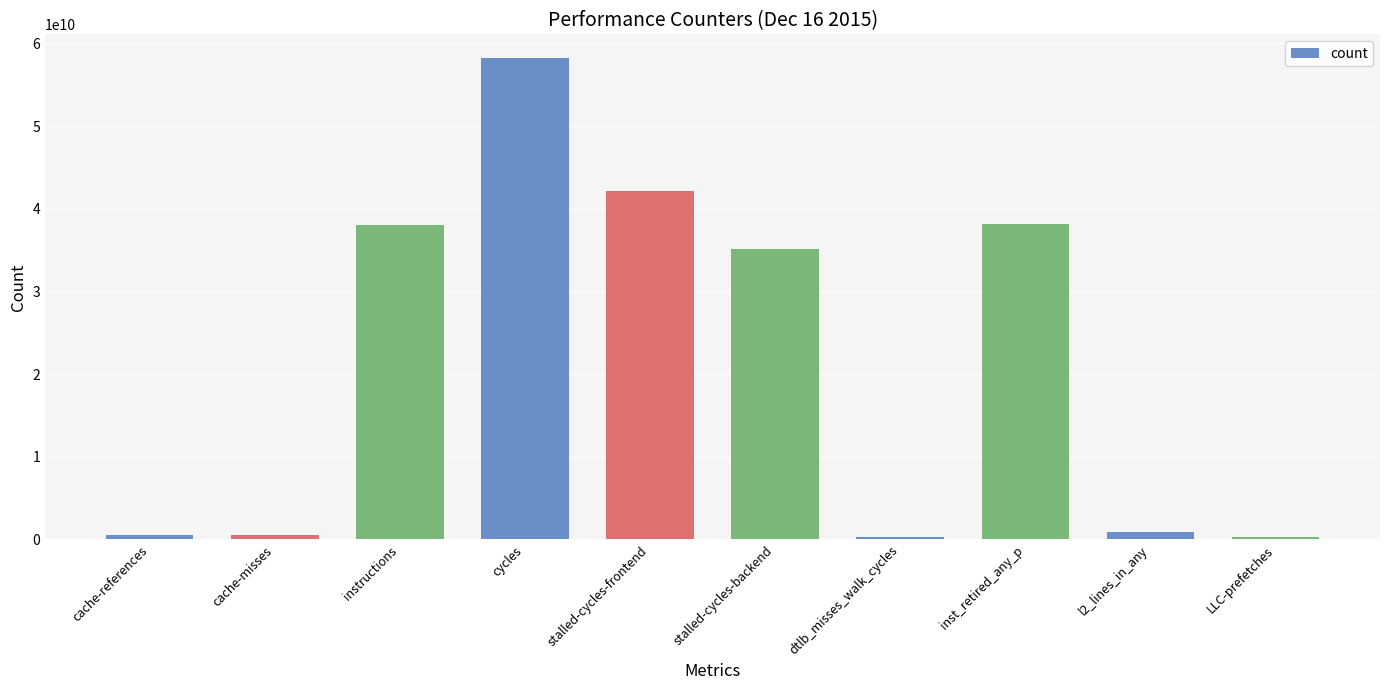

Between cache-misses and instructions, which is larger?

instructions